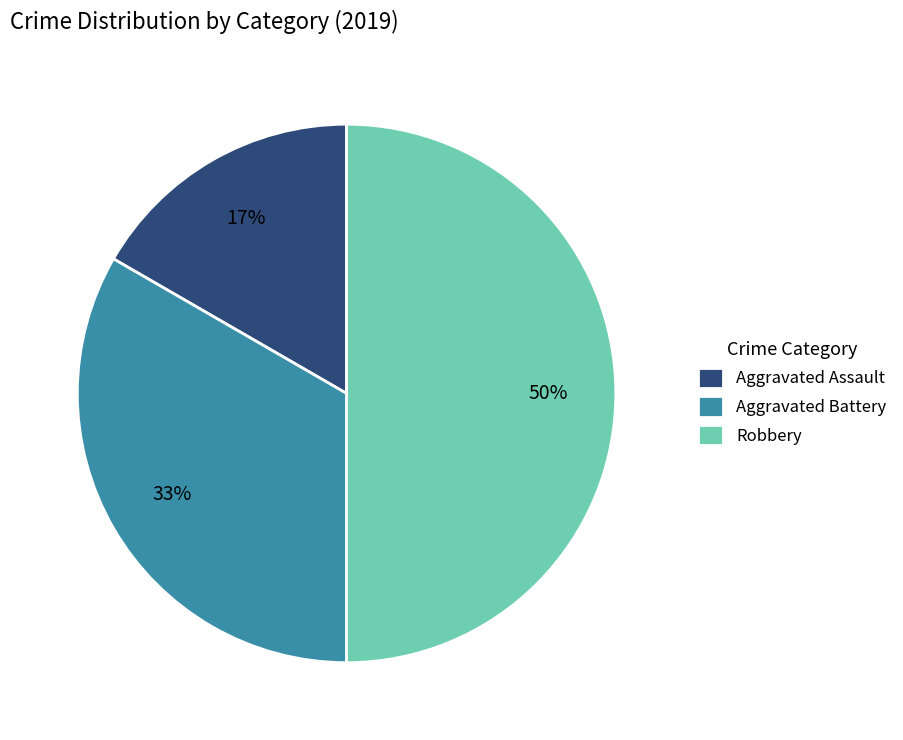

Is Aggravated Assault the majority of the pie?

No